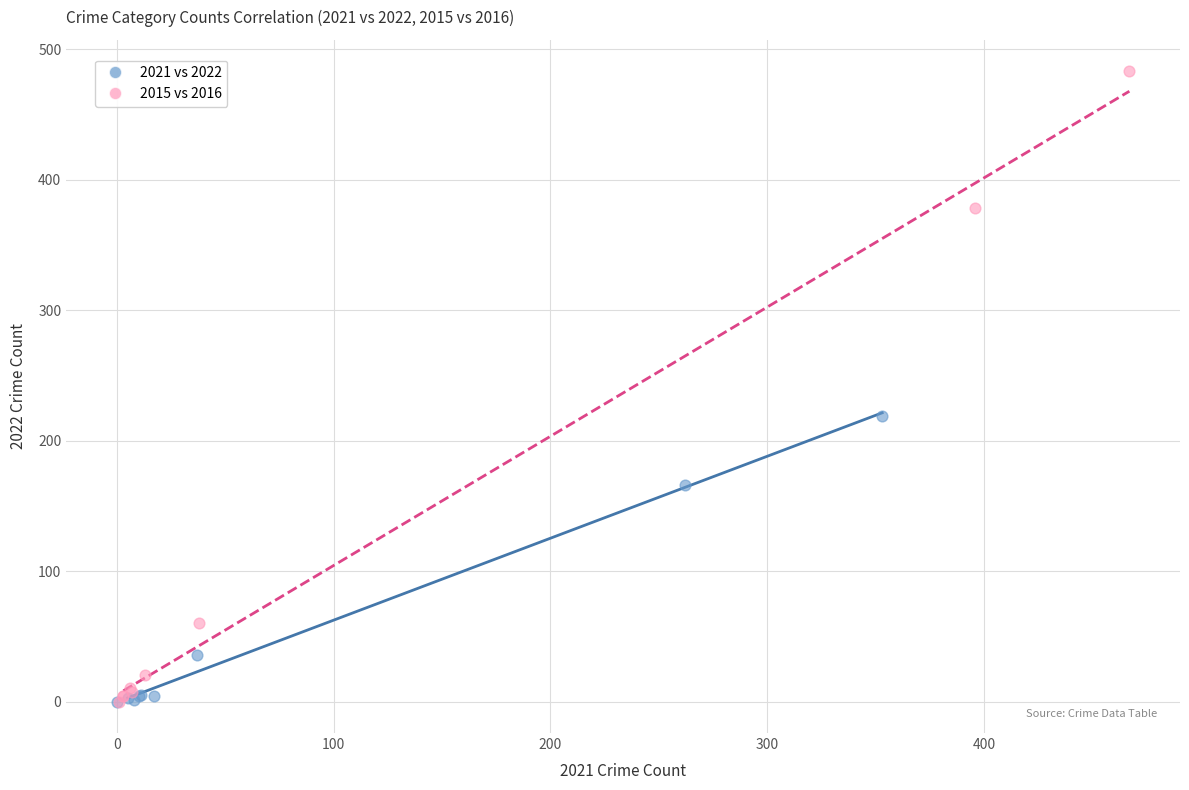

Which series contains the highest Y value?

2015 vs 2016